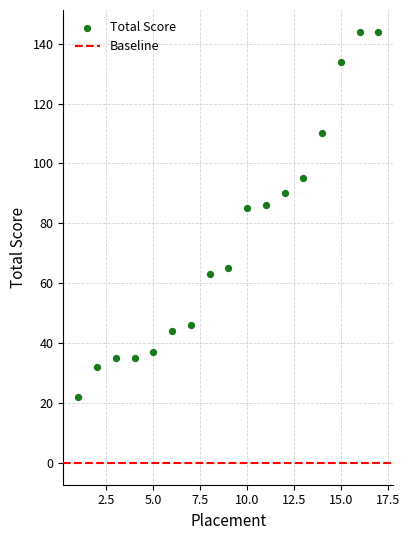

What is the range of Y values (max minus min)?

122